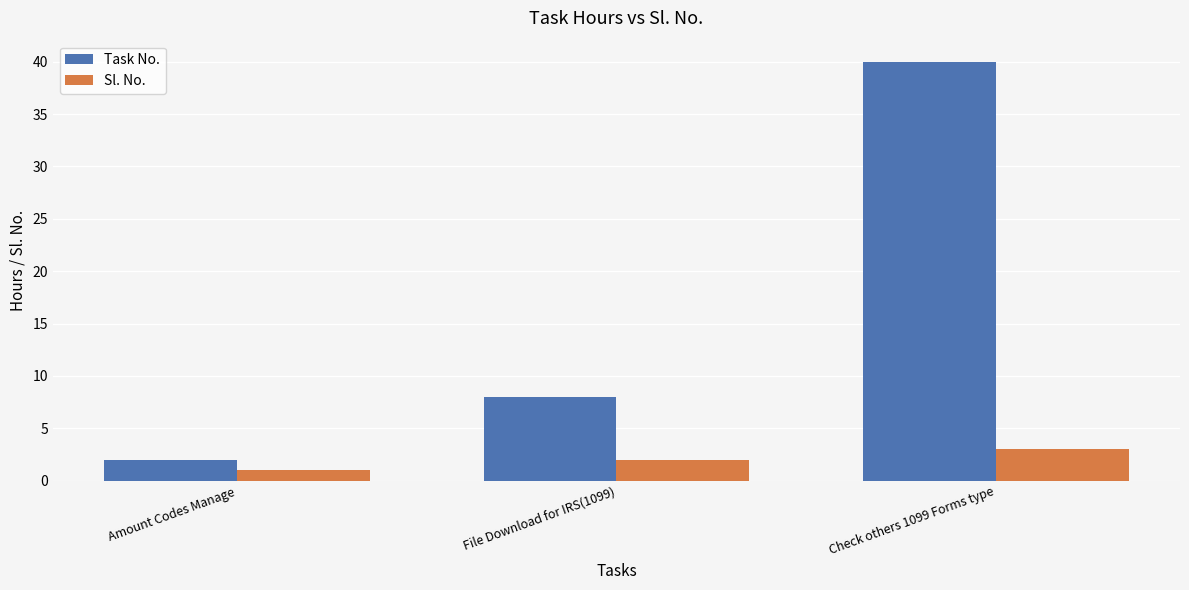

Is the value of Sl. No. at Amount Codes Manage greater than the value of Task No. at File Download for IRS(1099)?

No